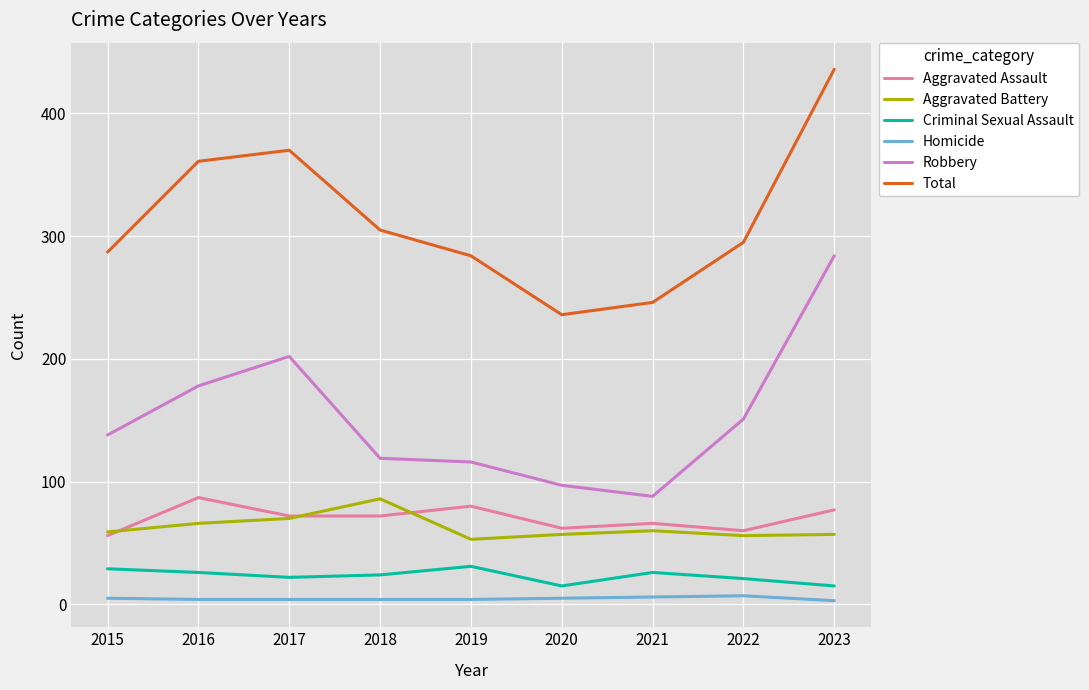

What is the maximum value for Aggravated Assault?

87